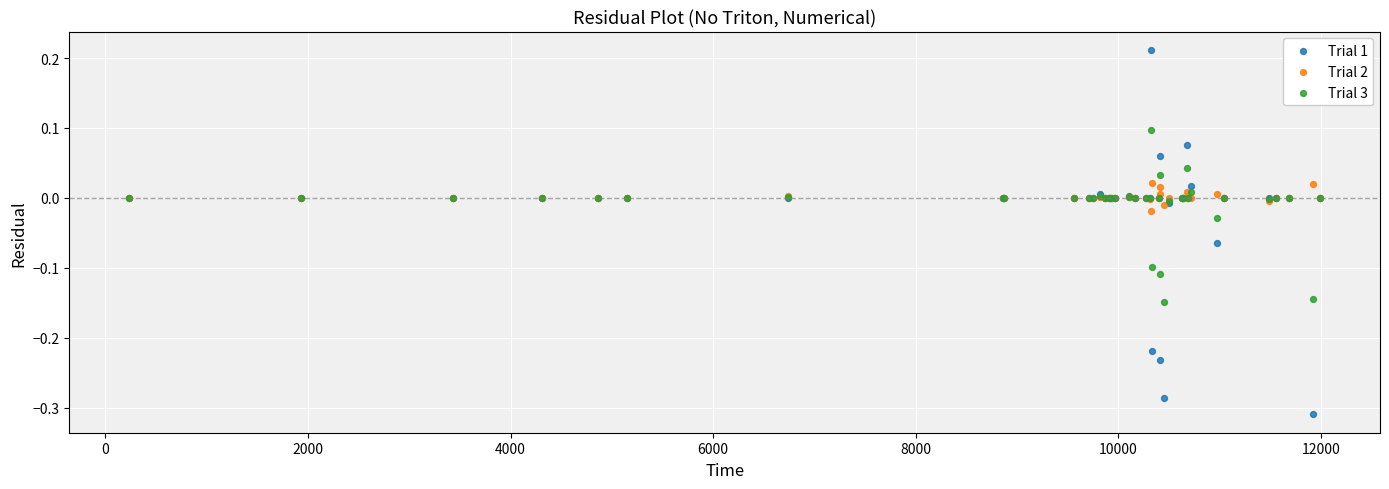

Which series contains the lowest Y value?

Trial 1